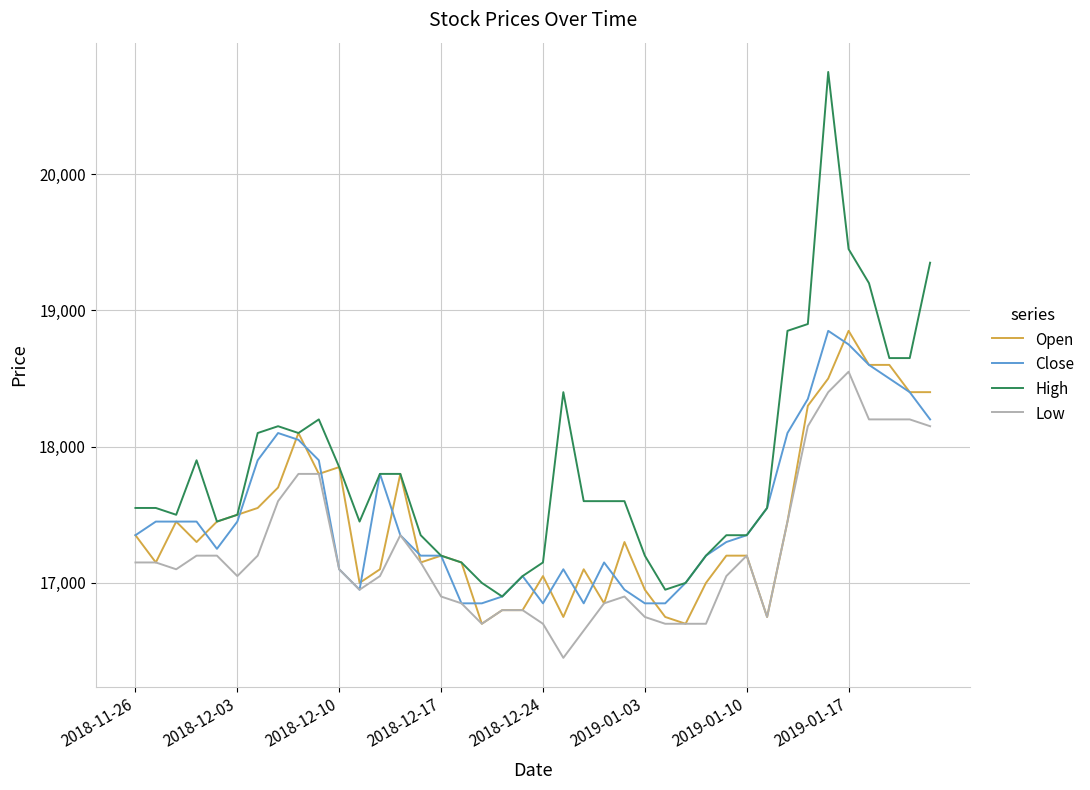

What is the greatest value displayed?

20750